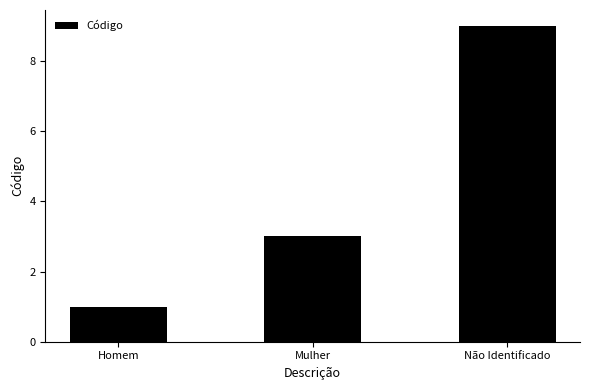

How many values are below 3?

1